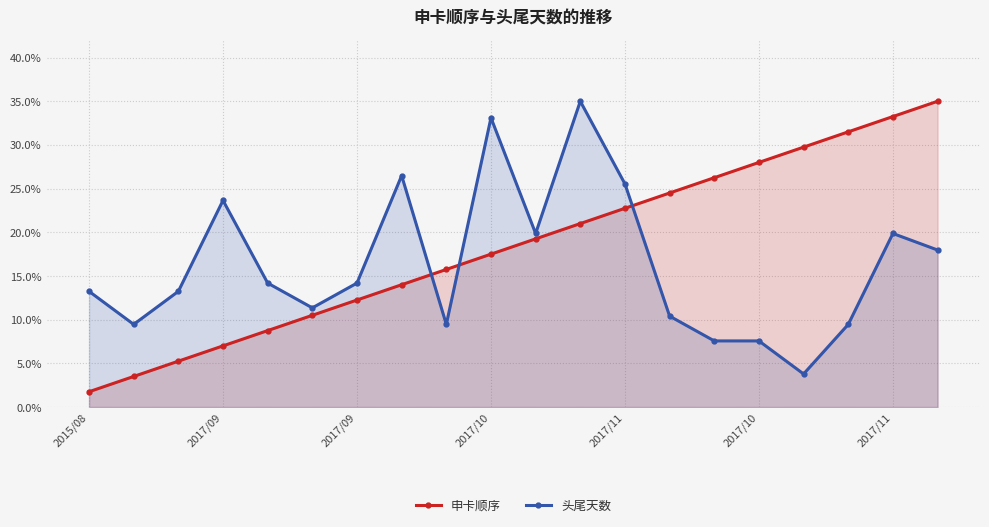

Between 15 and 16, which series saw the biggest shift?

头尾天数